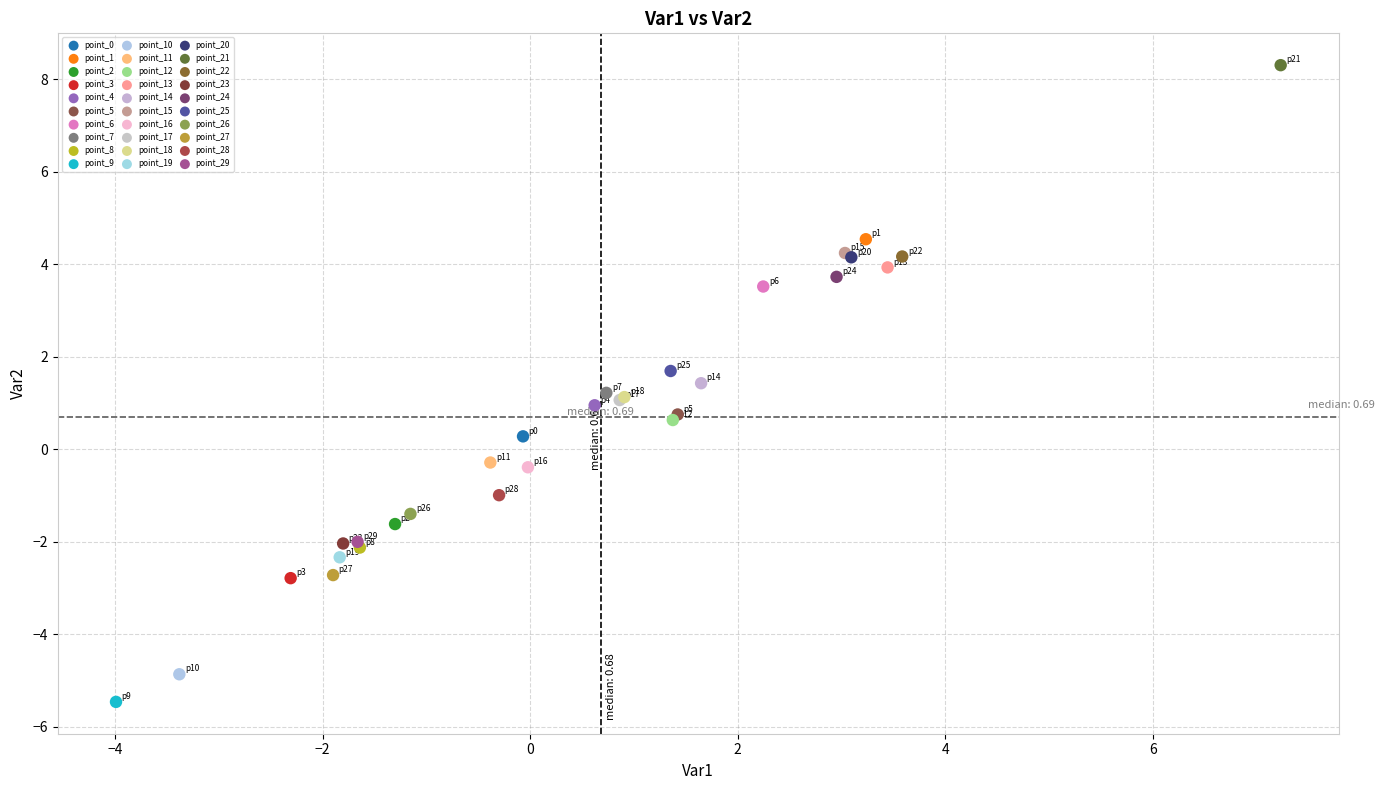

What are all the series names shown in the legend?

point_0, point_1, point_2, point_3, point_4, point_5, point_6, point_7, point_8, point_9, point_10, point_11, point_12, point_13, point_14, point_15, point_16, point_17, point_18, point_19, point_20, point_21, point_22, point_23, point_24, point_25, point_26, point_27, point_28, point_29